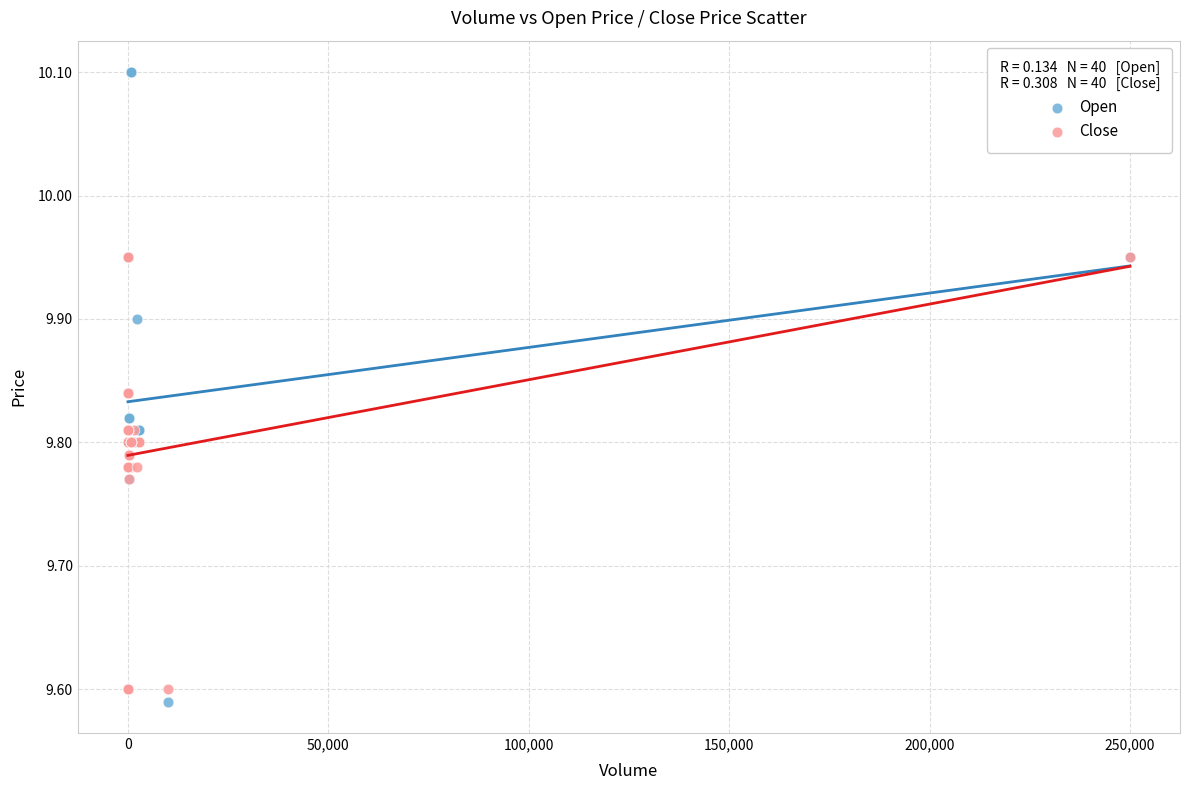

Which series contains the highest Y value?

Open